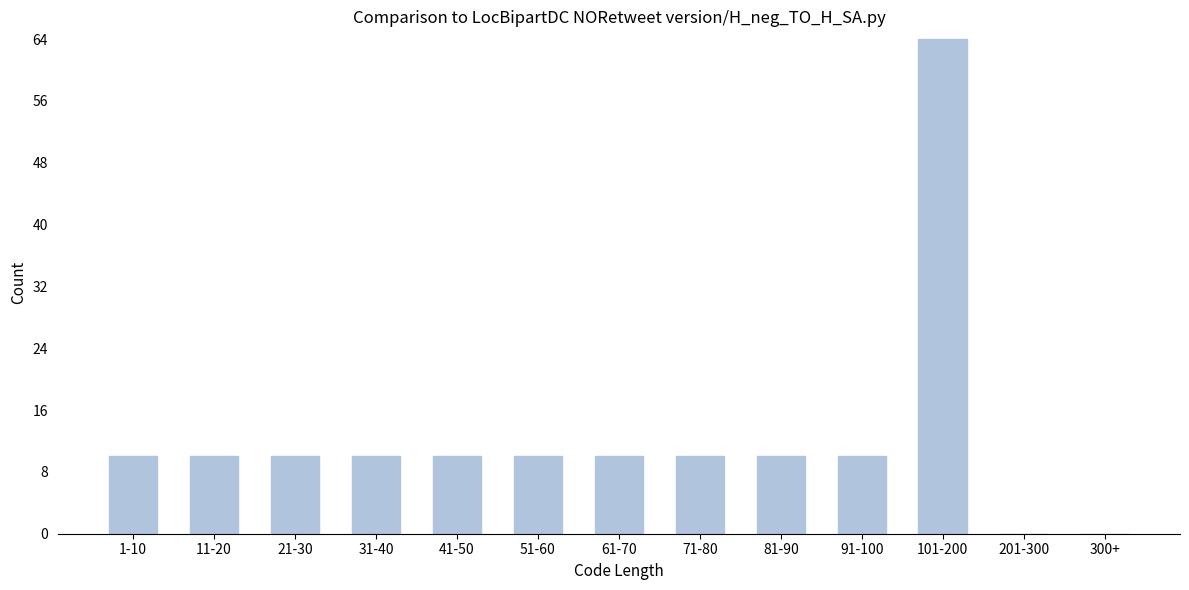

Reading left to right, what are all the values shown in this chart?

1-10=10	11-20=10	21-30=10	31-40=10	41-50=10	51-60=10	61-70=10	71-80=10	81-90=10	91-100=10	101-200=64	201-300=0	300+=0